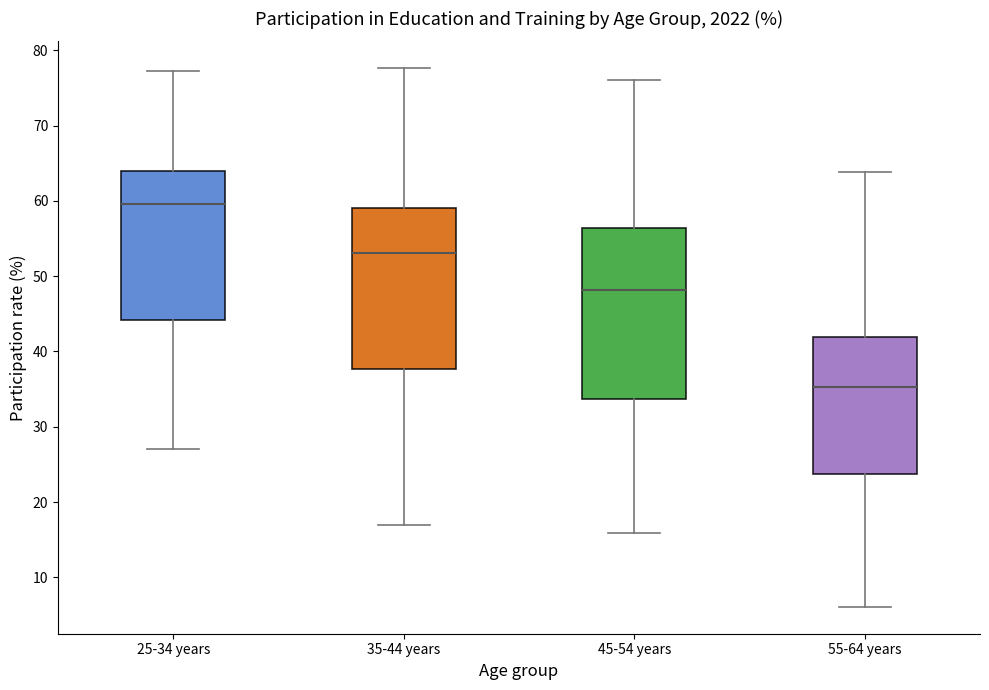

Where does the upper whisker of the box for 35-44 years end on the y-axis? The values are not printed on the chart, so give them approximately, as read against the axis.

78